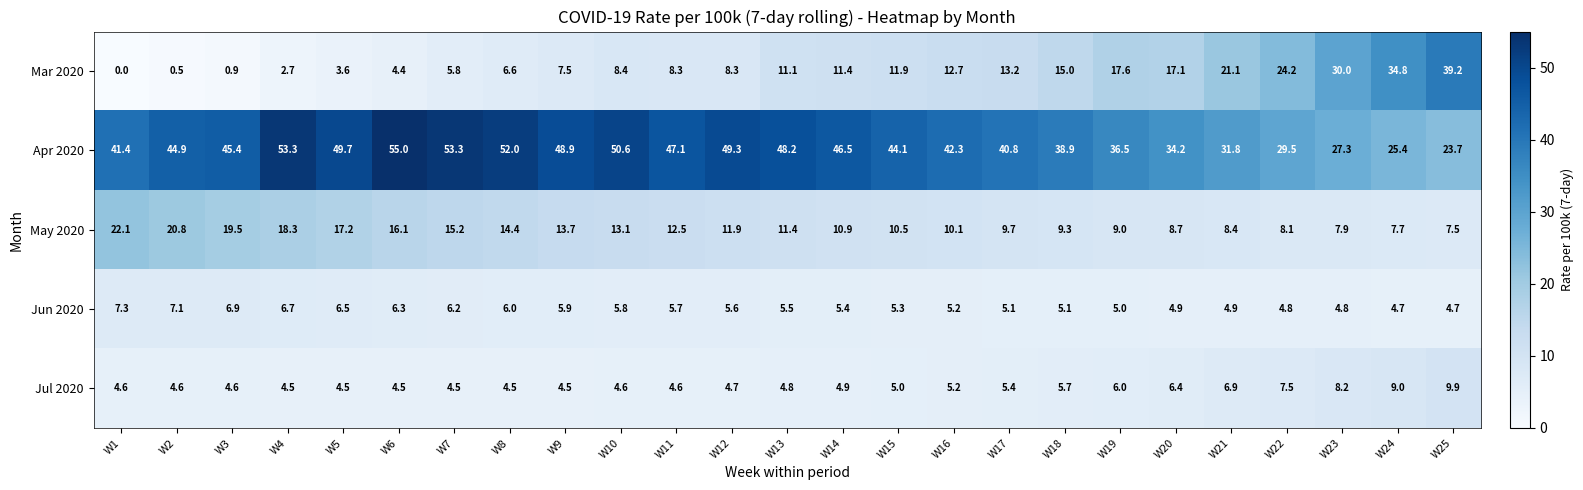

Which series has the widest spread of values?

Mar 2020